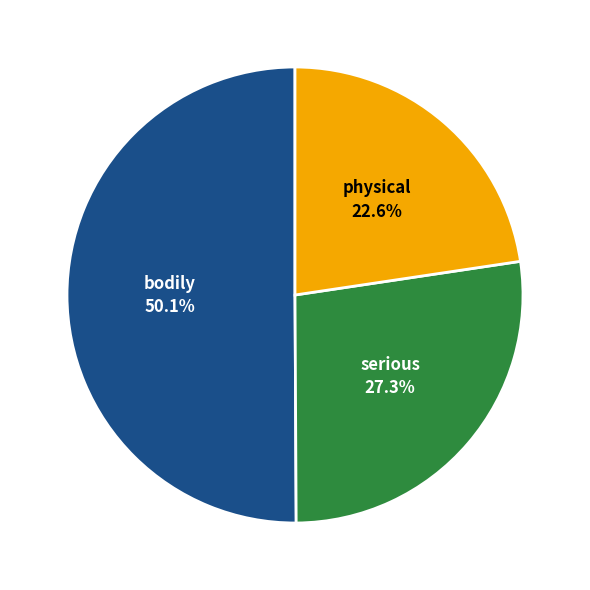

To the nearest percent, what percentage of the pie is bodily?

50%